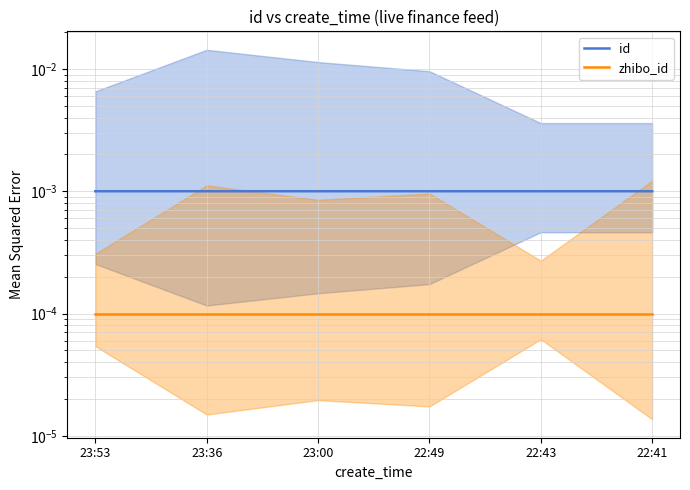

Which category has the lowest value across all series?

23:53